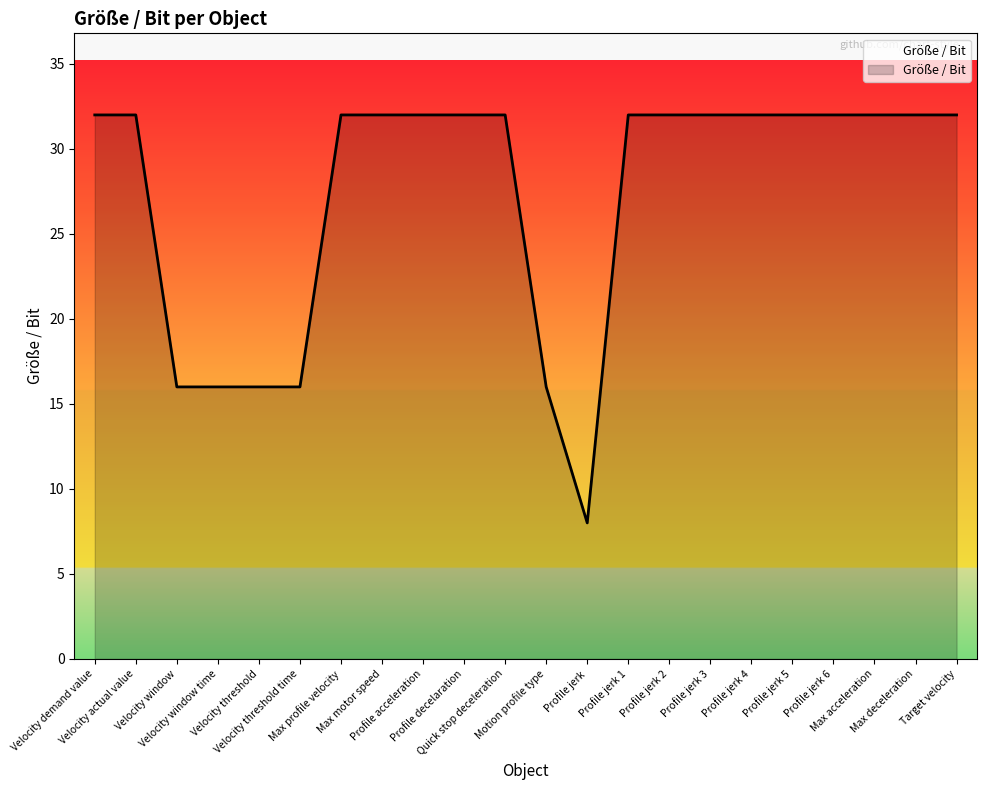

What is the ratio of the value at Profile jerk 3 to the value at Profile jerk 2?

1.0